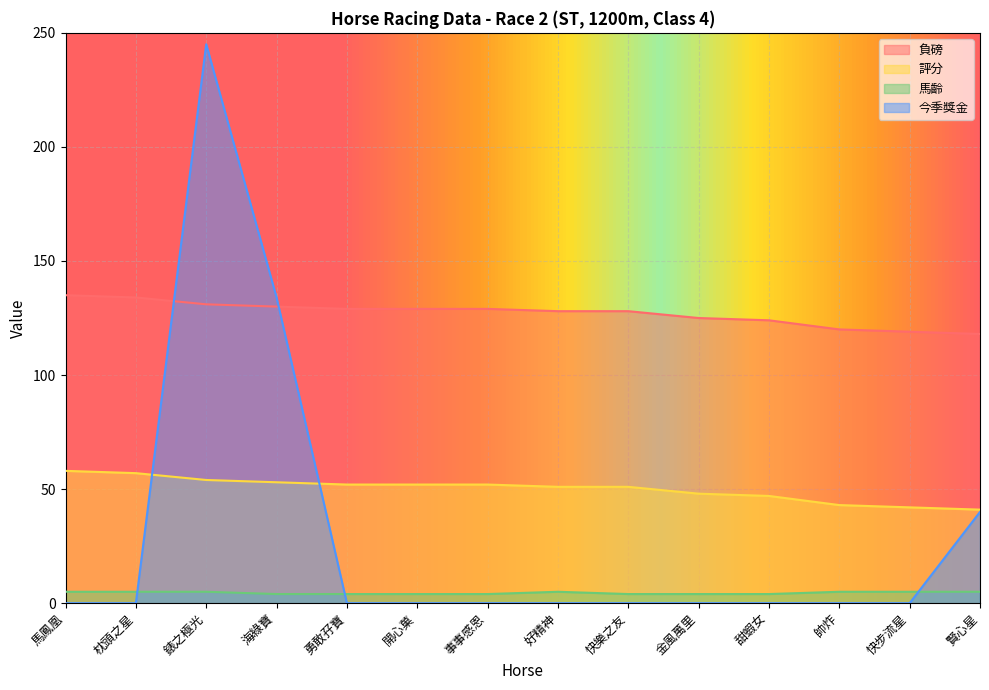

What is the label of the 6th point from the left?

開心菓